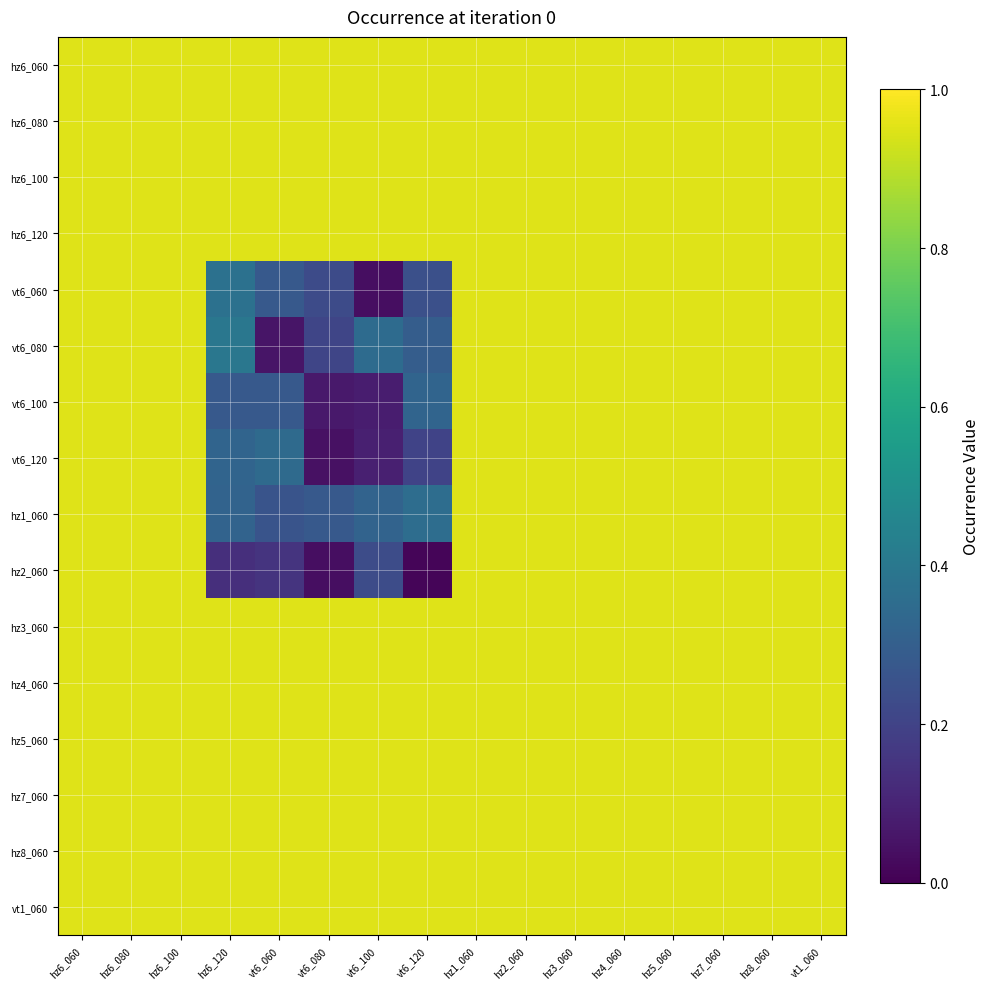

Reading right to left, extract all data points from this chart.

hz6_060: vt1_060=0.9	hz8_060=0.9	hz7_060=0.9	hz5_060=0.9	hz4_060=0.9	hz3_060=0.9	hz2_060=0.9	hz1_060=0.9	vt6_120=0.9	vt6_100=0.9	vt6_080=0.9	vt6_060=0.9	hz6_120=0.9	hz6_100=0.9	hz6_080=0.9	hz6_060=0.9
hz6_080: vt1_060=0.9	hz8_060=0.9	hz7_060=0.9	hz5_060=0.9	hz4_060=0.9	hz3_060=0.9	hz2_060=0.9	hz1_060=0.9	vt6_120=0.9	vt6_100=0.9	vt6_080=0.9	vt6_060=0.9	hz6_120=0.9	hz6_100=0.9	hz6_080=0.9	hz6_060=0.9
hz6_100: vt1_060=0.9	hz8_060=0.9	hz7_060=0.9	hz5_060=0.9	hz4_060=0.9	hz3_060=0.9	hz2_060=0.9	hz1_060=0.9	vt6_120=0.9	vt6_100=0.9	vt6_080=0.9	vt6_060=0.9	hz6_120=0.9	hz6_100=0.9	hz6_080=0.9	hz6_060=0.9
hz6_120: vt1_060=0.9	hz8_060=0.9	hz7_060=0.9	hz5_060=0.9	hz4_060=0.9	hz3_060=0.9	hz2_060=0.9	hz1_060=0.9	vt6_120=0.9	vt6_100=0.9	vt6_080=0.9	vt6_060=0.9	hz6_120=0.9	hz6_100=0.9	hz6_080=0.9	hz6_060=0.9
vt6_060: vt1_060=0.9	hz8_060=0.9	hz7_060=0.9	hz5_060=0.9	hz4_060=0.9	hz3_060=0.9	hz2_060=0.9	hz1_060=0.9	vt6_120=0.2	vt6_100=0.0	vt6_080=0.2	vt6_060=0.3	hz6_120=0.4	hz6_100=0.9	hz6_080=0.9	hz6_060=0.9
vt6_080: vt1_060=0.9	hz8_060=0.9	hz7_060=0.9	hz5_060=0.9	hz4_060=0.9	hz3_060=0.9	hz2_060=0.9	hz1_060=0.9	vt6_120=0.3	vt6_100=0.4	vt6_080=0.2	vt6_060=0.1	hz6_120=0.4	hz6_100=0.9	hz6_080=0.9	hz6_060=0.9
vt6_100: vt1_060=0.9	hz8_060=0.9	hz7_060=0.9	hz5_060=0.9	hz4_060=0.9	hz3_060=0.9	hz2_060=0.9	hz1_060=0.9	vt6_120=0.3	vt6_100=0.1	vt6_080=0.1	vt6_060=0.3	hz6_120=0.3	hz6_100=0.9	hz6_080=0.9	hz6_060=0.9
vt6_120: vt1_060=0.9	hz8_060=0.9	hz7_060=0.9	hz5_060=0.9	hz4_060=0.9	hz3_060=0.9	hz2_060=0.9	hz1_060=0.9	vt6_120=0.2	vt6_100=0.1	vt6_080=0.0	vt6_060=0.3	hz6_120=0.3	hz6_100=0.9	hz6_080=0.9	hz6_060=0.9
hz1_060: vt1_060=0.9	hz8_060=0.9	hz7_060=0.9	hz5_060=0.9	hz4_060=0.9	hz3_060=0.9	hz2_060=0.9	hz1_060=0.9	vt6_120=0.4	vt6_100=0.3	vt6_080=0.3	vt6_060=0.3	hz6_120=0.3	hz6_100=0.9	hz6_080=0.9	hz6_060=0.9
hz2_060: vt1_060=0.9	hz8_060=0.9	hz7_060=0.9	hz5_060=0.9	hz4_060=0.9	hz3_060=0.9	hz2_060=0.9	hz1_060=0.9	vt6_120=0.0	vt6_100=0.2	vt6_080=0.0	vt6_060=0.2	hz6_120=0.1	hz6_100=0.9	hz6_080=0.9	hz6_060=0.9
hz3_060: vt1_060=0.9	hz8_060=0.9	hz7_060=0.9	hz5_060=0.9	hz4_060=0.9	hz3_060=0.9	hz2_060=0.9	hz1_060=0.9	vt6_120=0.9	vt6_100=0.9	vt6_080=0.9	vt6_060=0.9	hz6_120=0.9	hz6_100=0.9	hz6_080=0.9	hz6_060=0.9
hz4_060: vt1_060=0.9	hz8_060=0.9	hz7_060=0.9	hz5_060=0.9	hz4_060=0.9	hz3_060=0.9	hz2_060=0.9	hz1_060=0.9	vt6_120=0.9	vt6_100=0.9	vt6_080=0.9	vt6_060=0.9	hz6_120=0.9	hz6_100=0.9	hz6_080=0.9	hz6_060=0.9
hz5_060: vt1_060=0.9	hz8_060=0.9	hz7_060=0.9	hz5_060=0.9	hz4_060=0.9	hz3_060=0.9	hz2_060=0.9	hz1_060=0.9	vt6_120=0.9	vt6_100=0.9	vt6_080=0.9	vt6_060=0.9	hz6_120=0.9	hz6_100=0.9	hz6_080=0.9	hz6_060=0.9
hz7_060: vt1_060=0.9	hz8_060=0.9	hz7_060=0.9	hz5_060=0.9	hz4_060=0.9	hz3_060=0.9	hz2_060=0.9	hz1_060=0.9	vt6_120=0.9	vt6_100=0.9	vt6_080=0.9	vt6_060=0.9	hz6_120=0.9	hz6_100=0.9	hz6_080=0.9	hz6_060=0.9
hz8_060: vt1_060=0.9	hz8_060=0.9	hz7_060=0.9	hz5_060=0.9	hz4_060=0.9	hz3_060=0.9	hz2_060=0.9	hz1_060=0.9	vt6_120=0.9	vt6_100=0.9	vt6_080=0.9	vt6_060=0.9	hz6_120=0.9	hz6_100=0.9	hz6_080=0.9	hz6_060=0.9
vt1_060: vt1_060=0.9	hz8_060=0.9	hz7_060=0.9	hz5_060=0.9	hz4_060=0.9	hz3_060=0.9	hz2_060=0.9	hz1_060=0.9	vt6_120=0.9	vt6_100=0.9	vt6_080=0.9	vt6_060=0.9	hz6_120=0.9	hz6_100=0.9	hz6_080=0.9	hz6_060=0.9